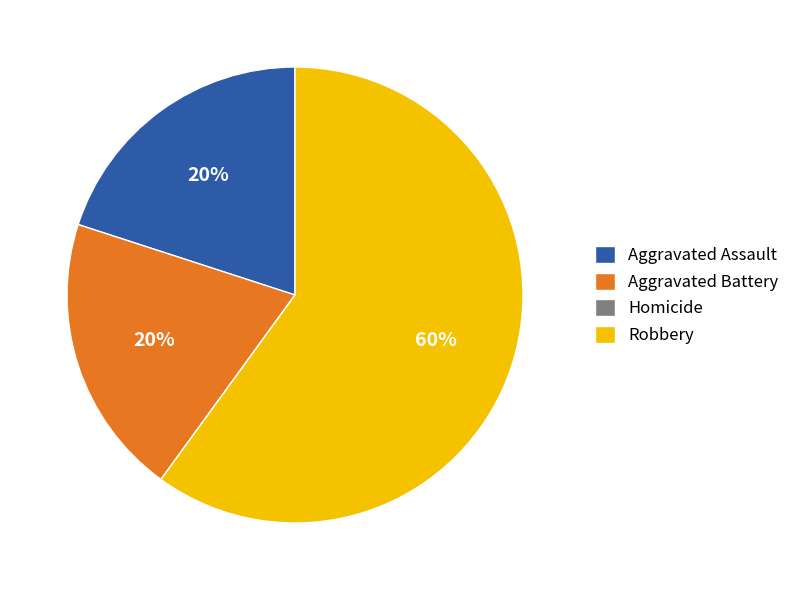

To the nearest percent, what is the difference between the largest and smallest slice percentages?

60%